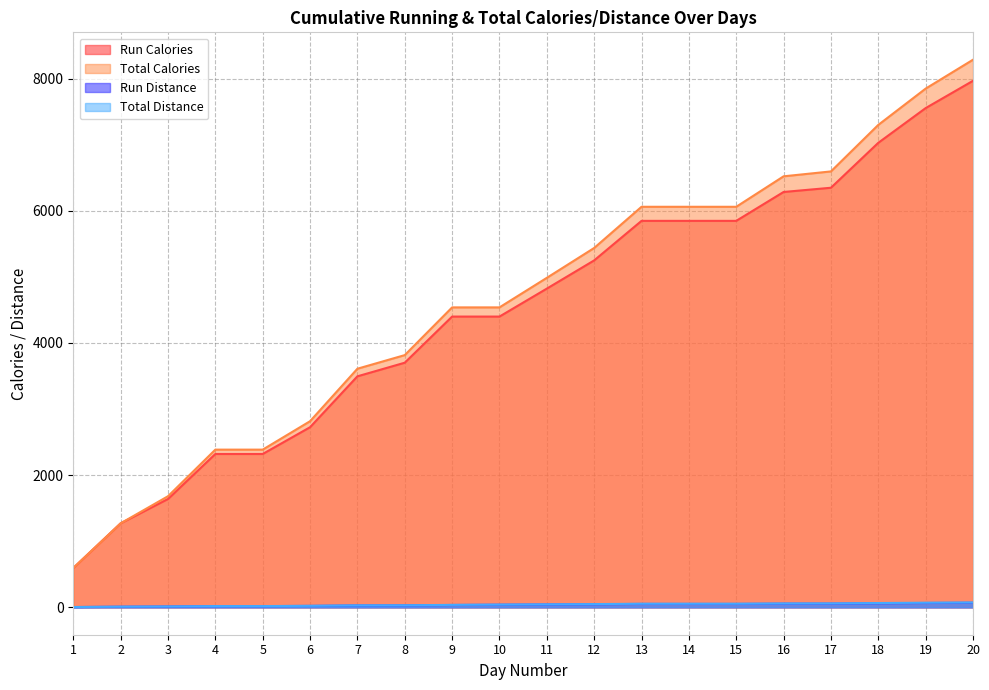

What is the difference between the Run Distance values at 19 and 6?

44.3